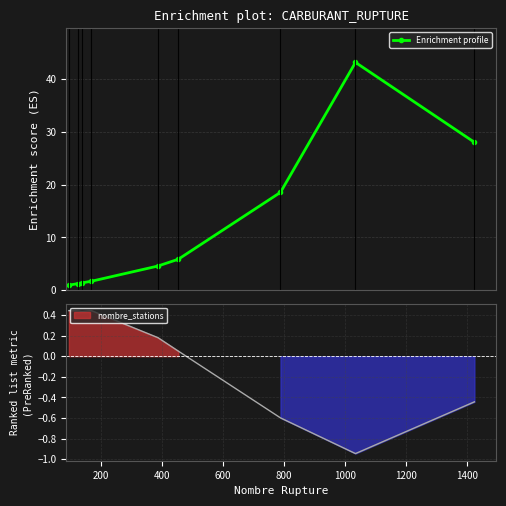

True or false: Enrichment profile has more than 0 points higher than both neighbors.

True